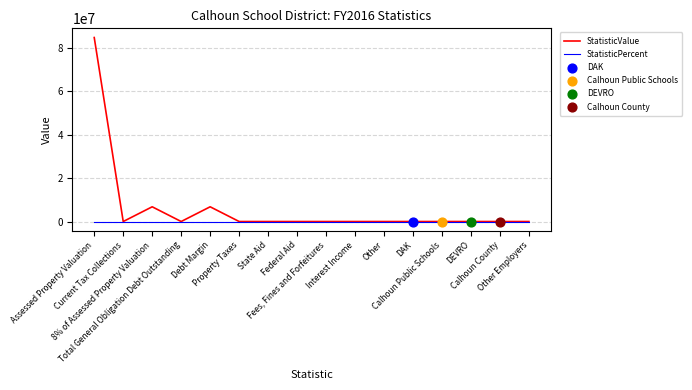

At how many categories does at least one series exceed 57611317?

1